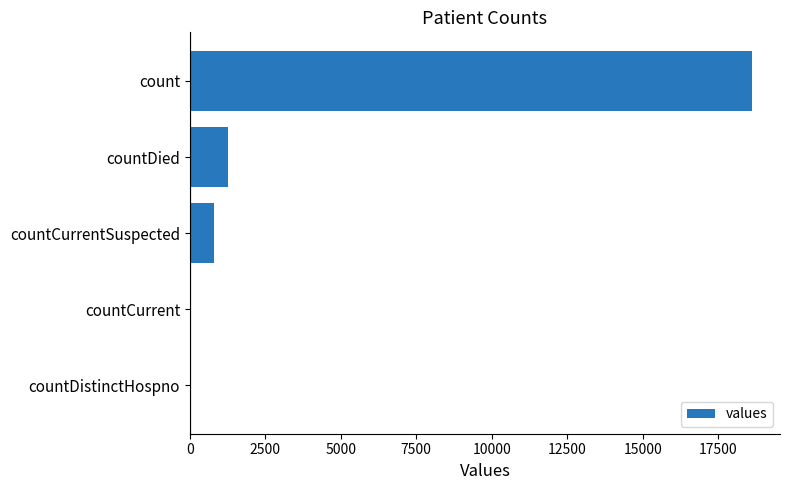

What is the maximum value shown in the chart?

18615